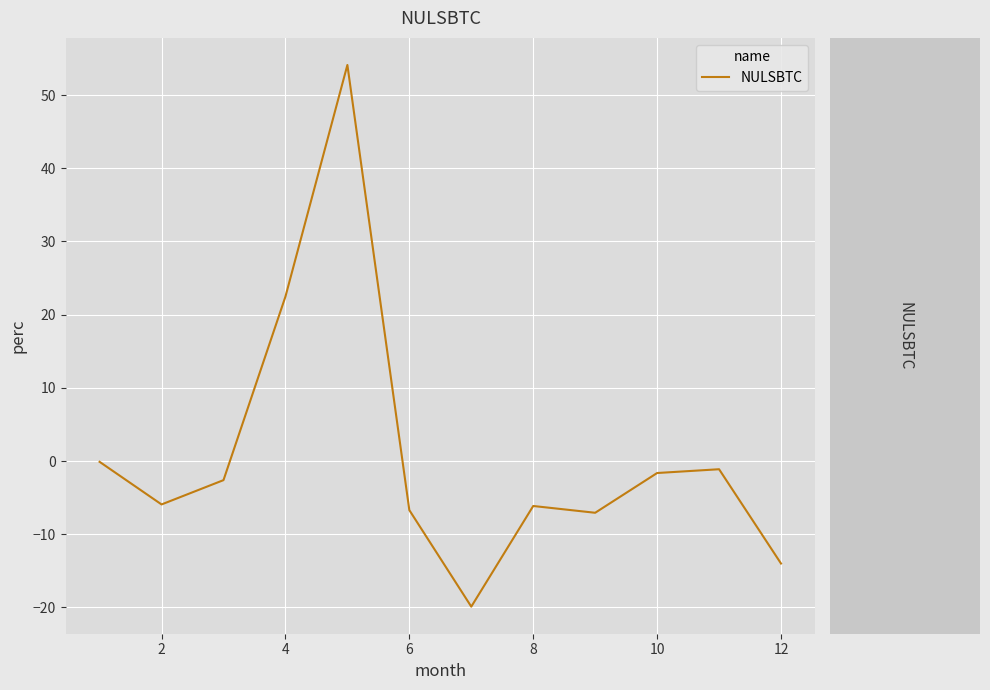

What is the greatest value displayed?

54.1